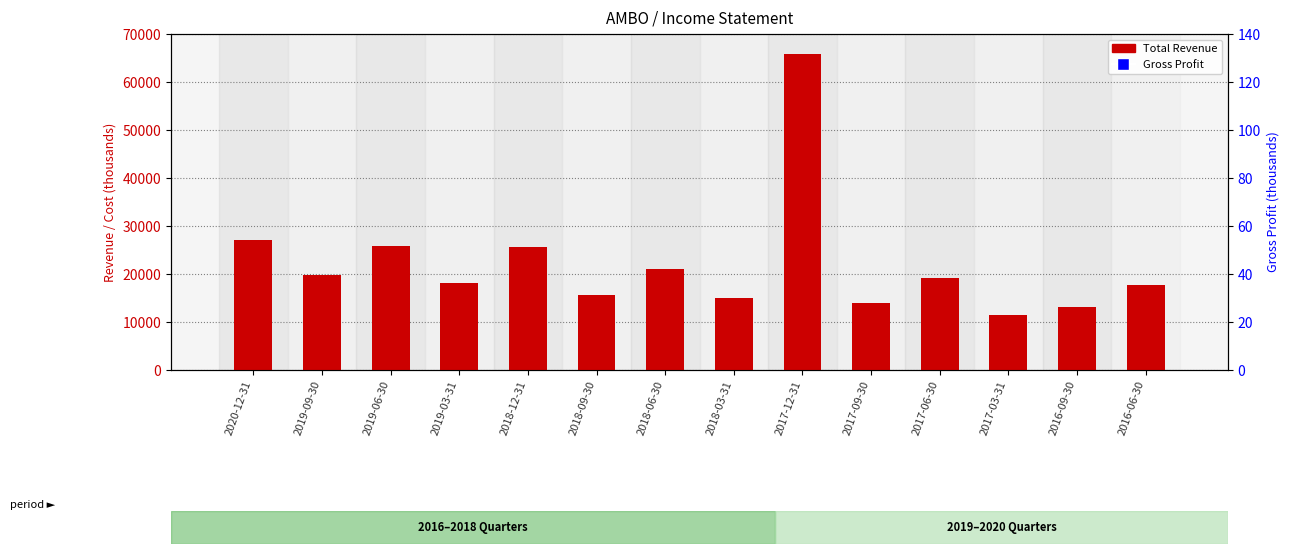

What is the total value across all series at 2018-09-30?

19900